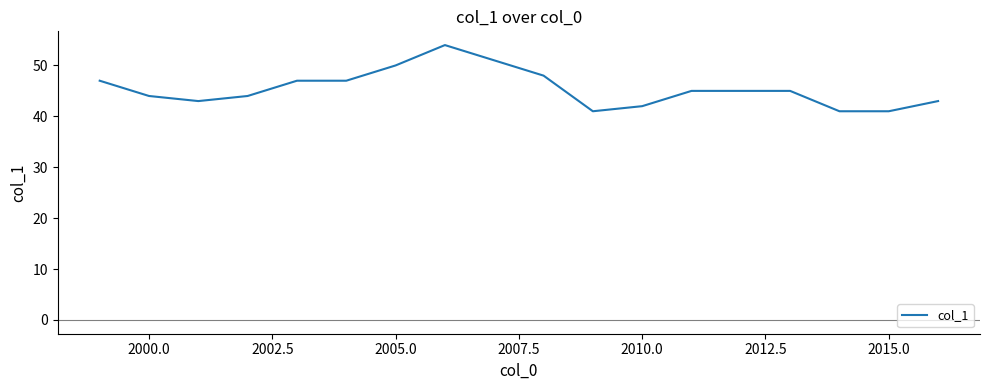

What is the difference between the maximum and minimum values?

13